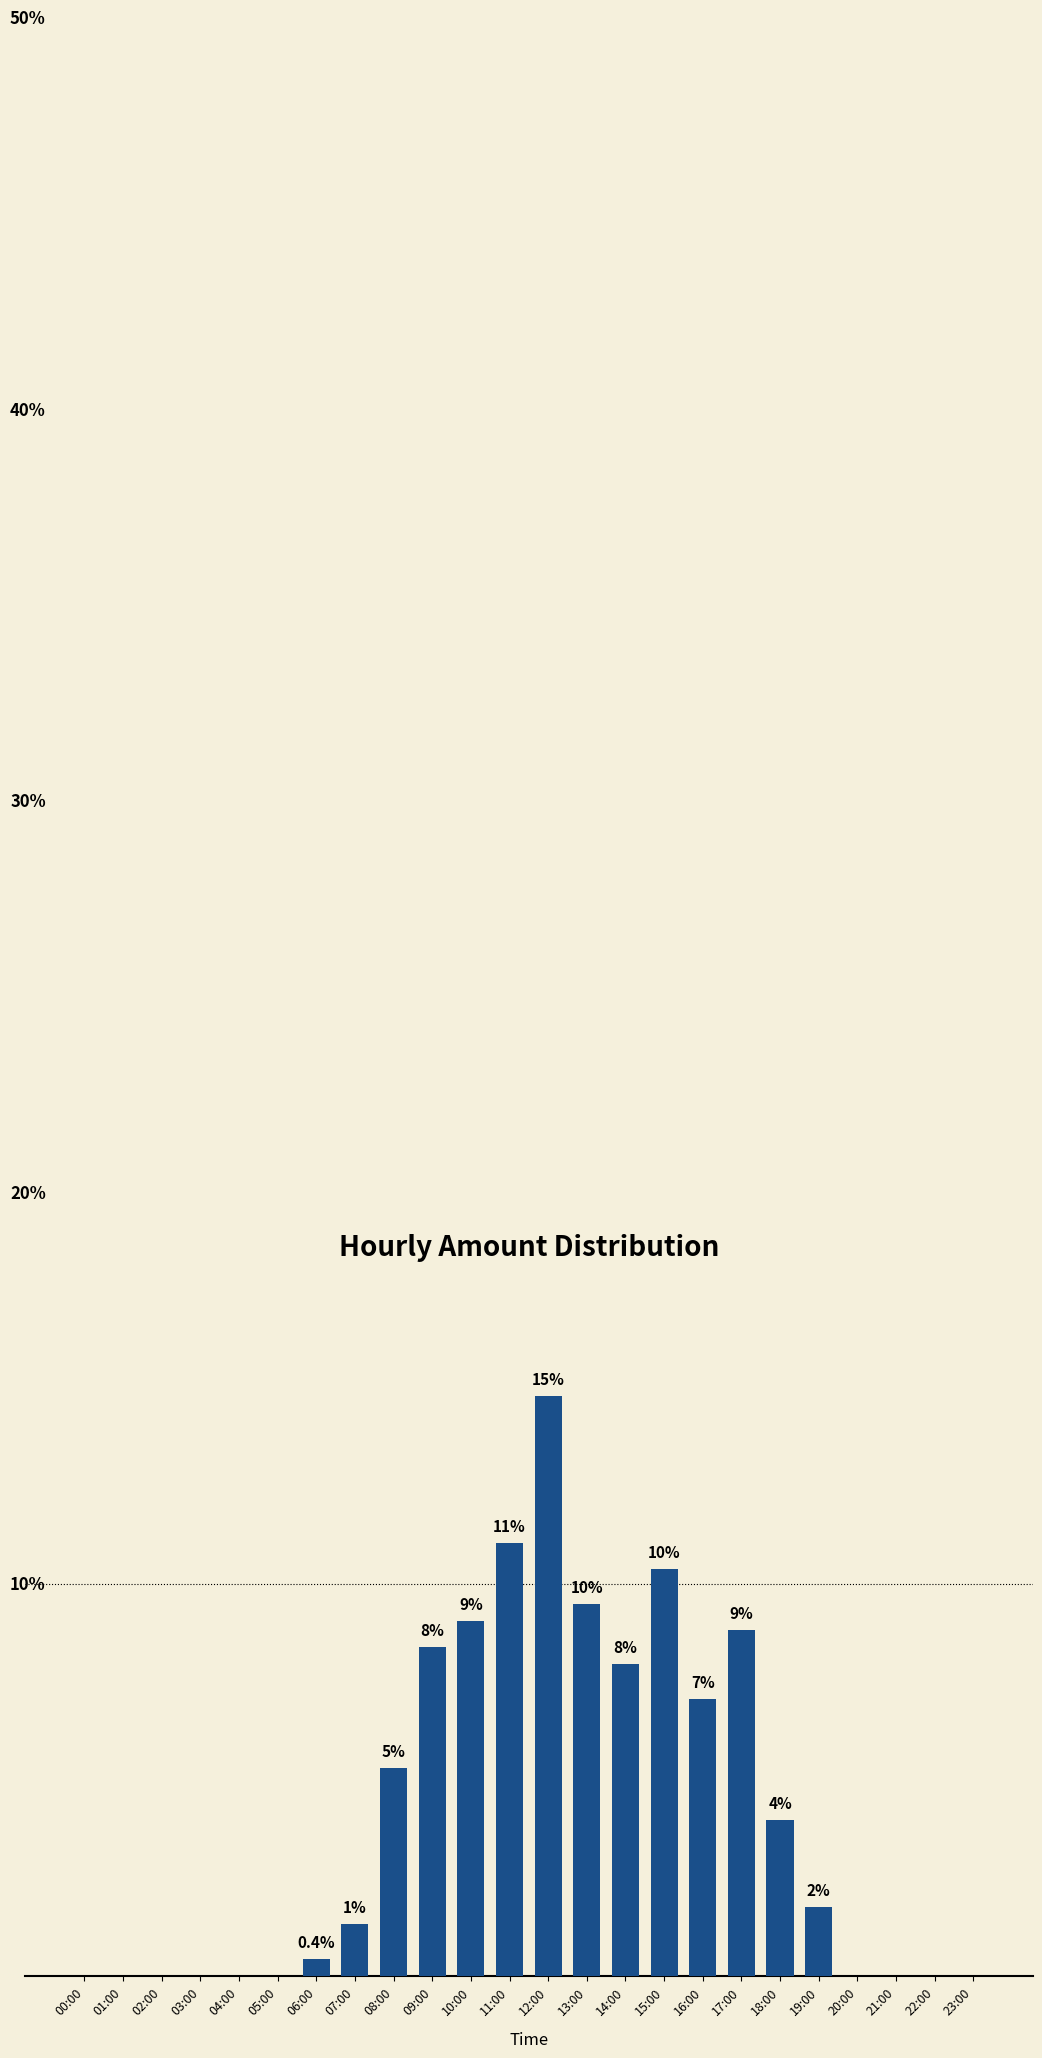

What is the label of the 15th bar from the left?

14:00